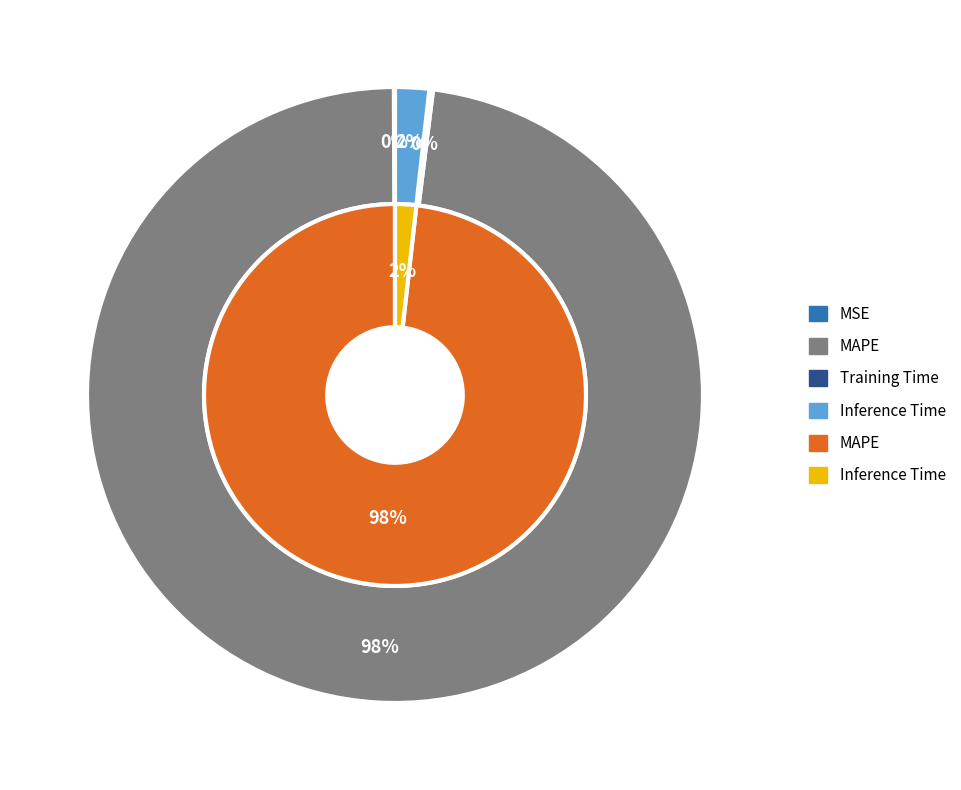

True or false: MSE accounts for 0% of the total.

True